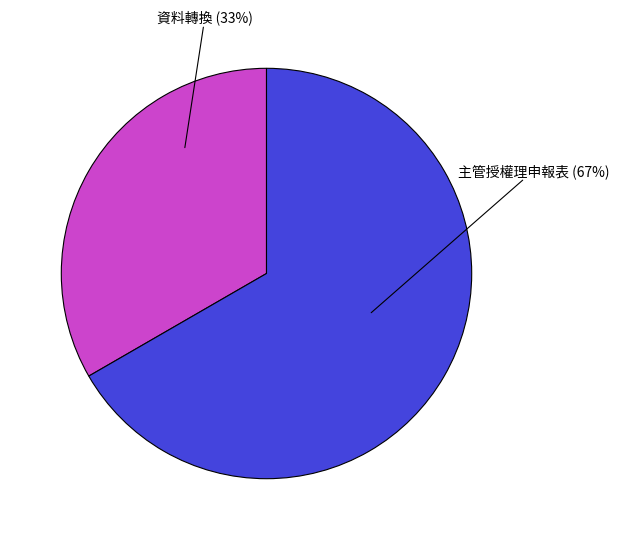

Does any single category account for the majority?

Yes